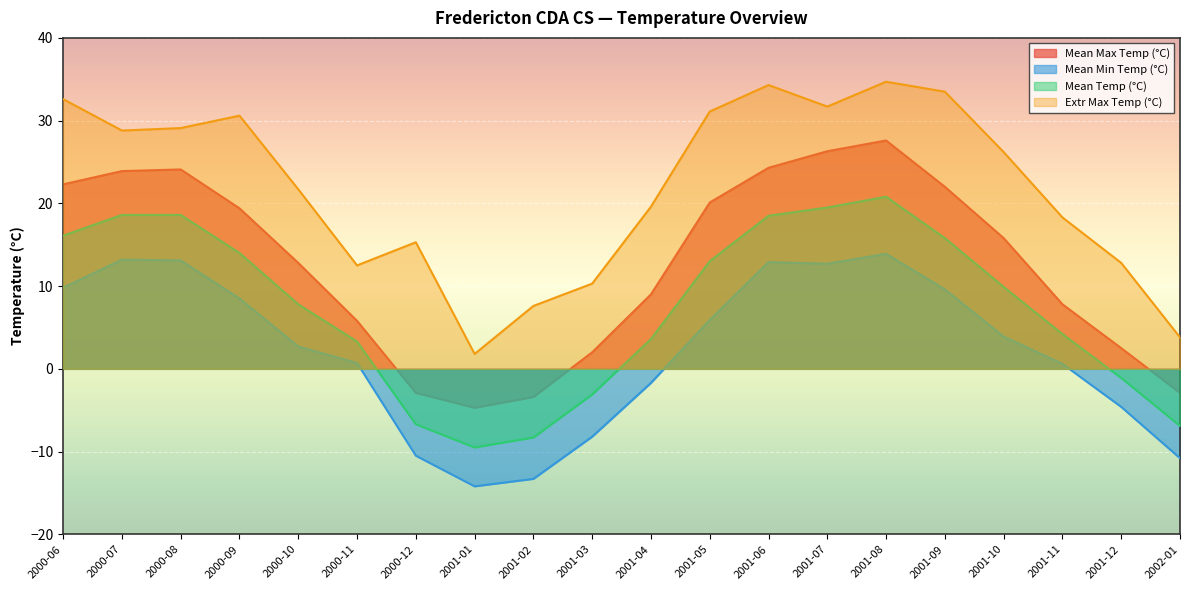

Reading left to right, list all the values displayed in this chart.

Mean Max Temp (°C): 22.3	23.9	24.1	19.4	12.8	5.8	-2.9	-4.7	-3.4	2.0	9.0	20.1	24.3	26.3	27.6	22.0	15.8	7.8	2.5	-2.9
Mean Min Temp (°C): 9.8	13.2	13.1	8.5	2.7	0.7	-10.5	-14.2	-13.3	-8.2	-1.7	5.9	12.9	12.7	13.9	9.6	3.9	0.6	-4.6	-10.8
Mean Temp (°C): 16.1	18.6	18.6	14.0	7.8	3.3	-6.7	-9.5	-8.3	-3.1	3.6	13.0	18.5	19.5	20.8	15.8	9.9	4.2	-1.1	-6.9
Extr Max Temp (°C): 32.6	28.8	29.1	30.6	21.7	12.5	15.3	1.8	7.6	10.3	19.6	31.1	34.3	31.7	34.7	33.5	26.2	18.3	12.8	3.8